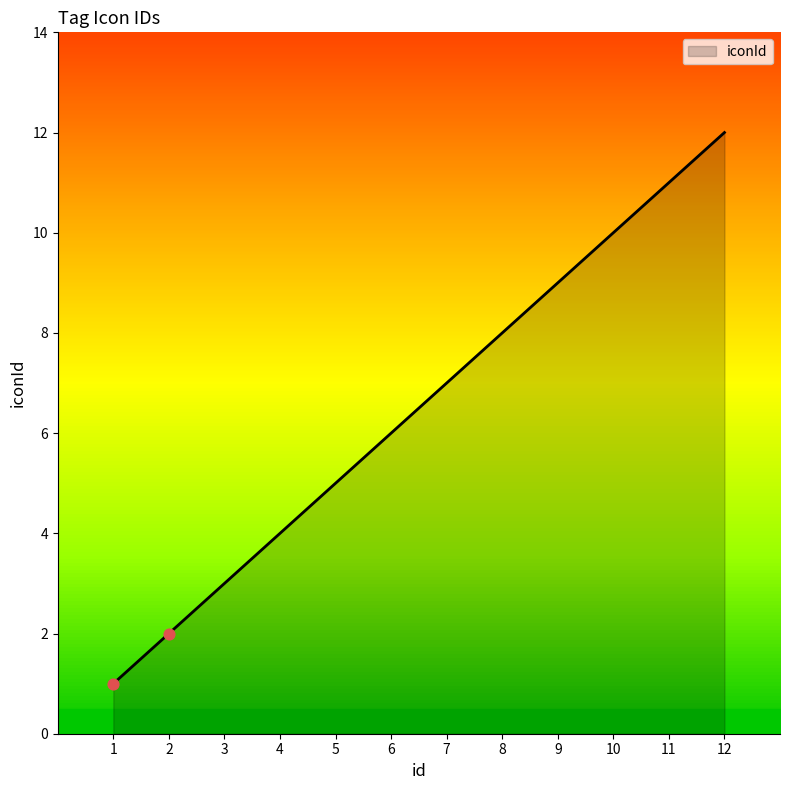

What is the change in value from 4 to 8?

+4